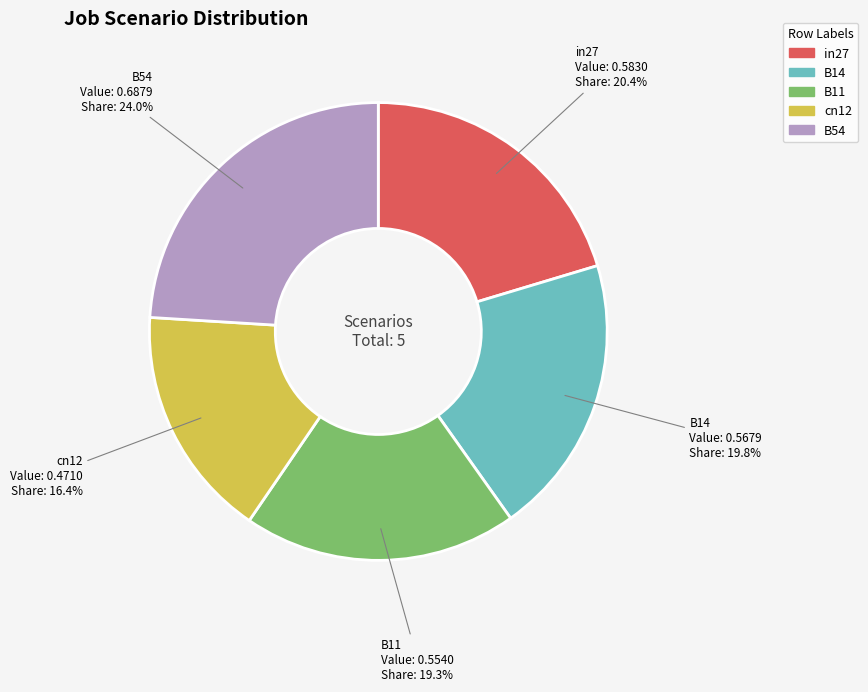

Count the number of slices in the pie.

5